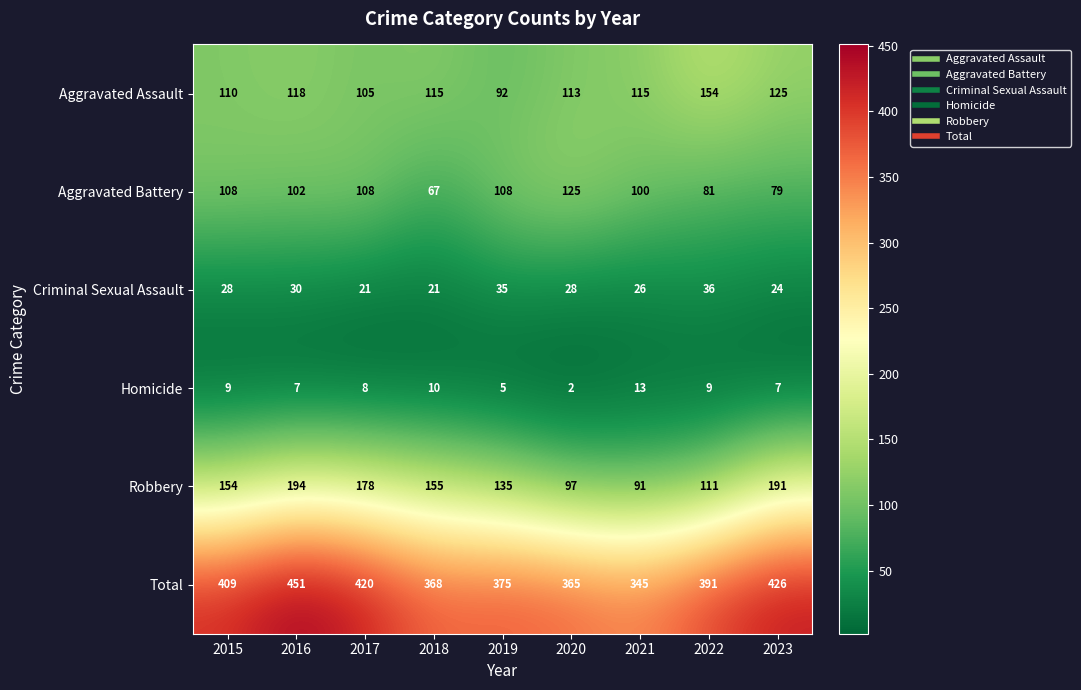

Which series changed the most between 2017 and 2023?

Aggravated Battery